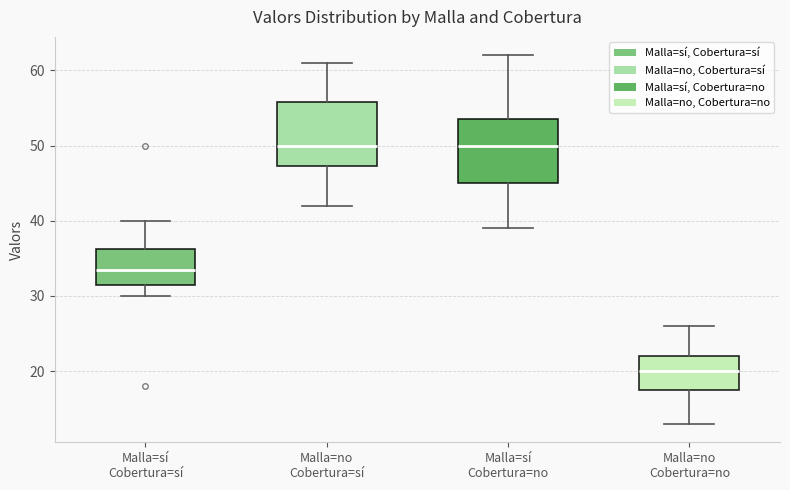

Reading left to right, transcribe this box plot: for each box, give where its median line is, the range the box spans, and where its two whiskers end, as read against the y-axis. The values are not printed on the chart, so give them approximately, as read against the axis.

Malla=sí Cobertura=sí: median 34, box 32 to 36, whiskers 30 to 40
Malla=no Cobertura=sí: median 50, box 47 to 56, whiskers 42 to 61
Malla=sí Cobertura=no: median 50, box 45 to 54, whiskers 39 to 62
Malla=no Cobertura=no: median 20, box 18 to 22, whiskers 13 to 26